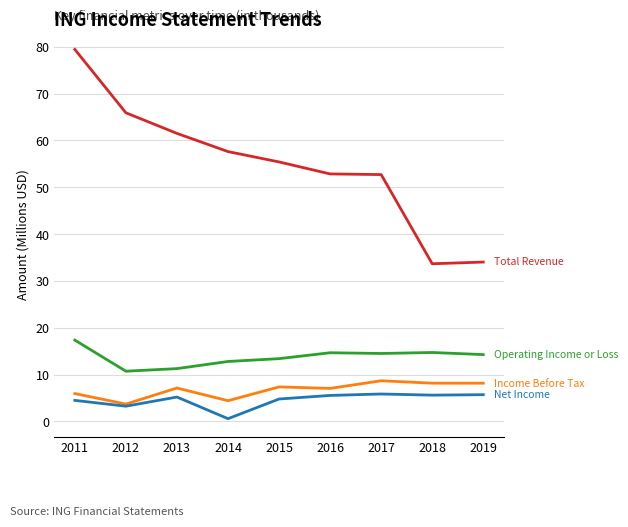

How many lines are shown in the chart?

4